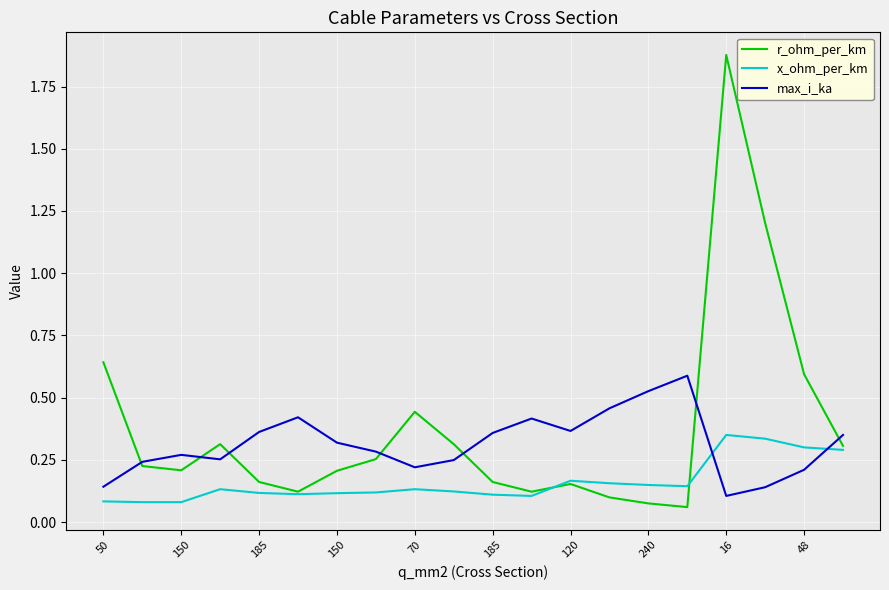

True or false: r_ohm_per_km has more than 2 interior local peaks.

True